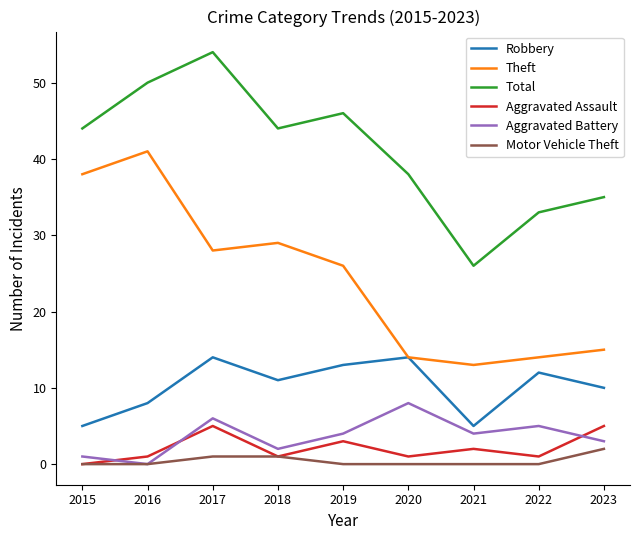

True or false: Robbery has more than 2 interior local peaks.

True